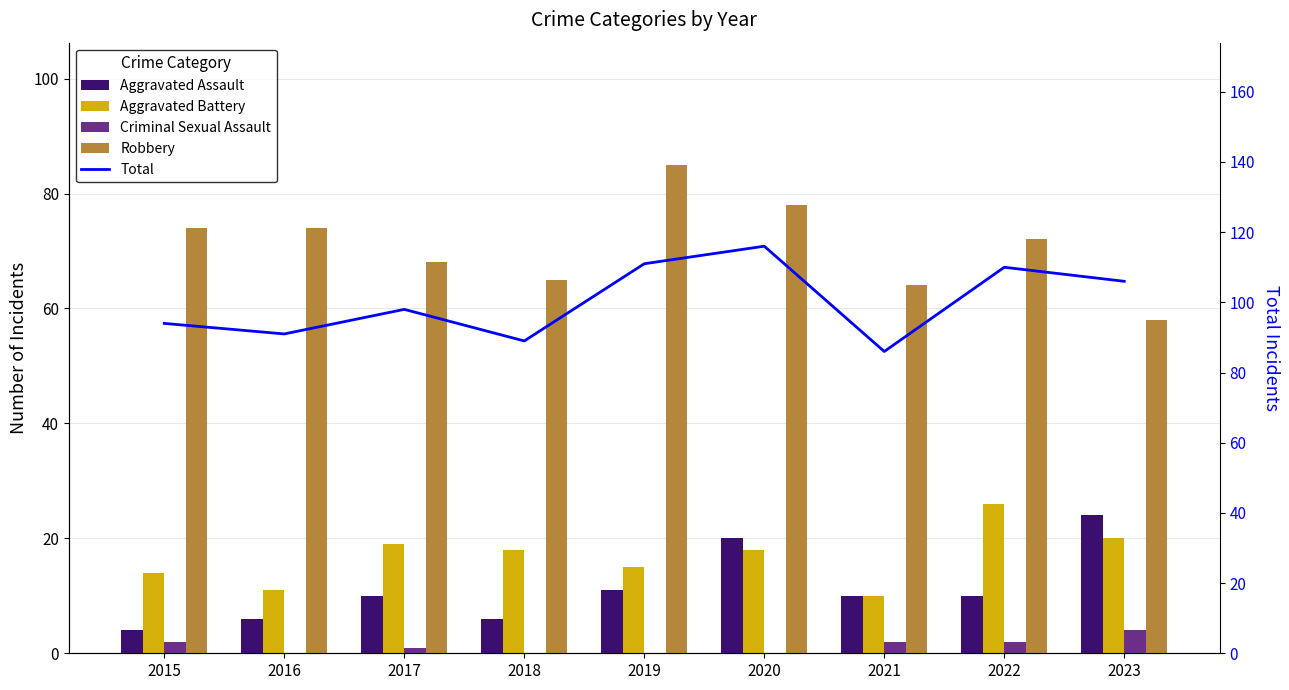

Count the number of data series in this chart.

5